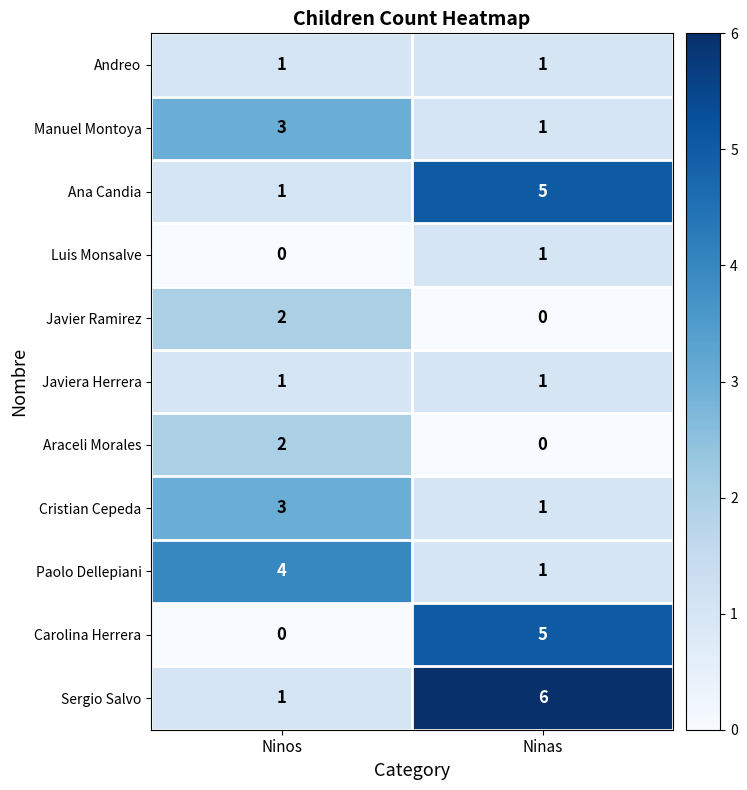

What is the difference between the highest and lowest values at Ninos?

4